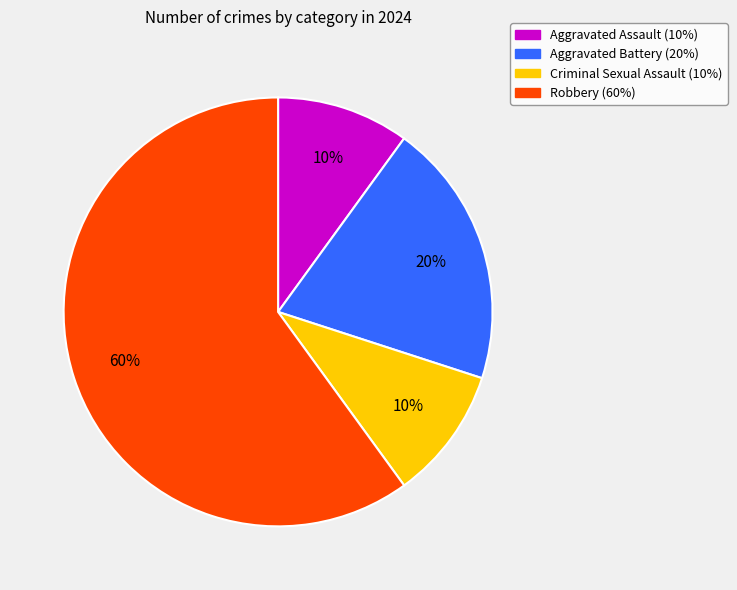

How many segments does this pie chart have?

4